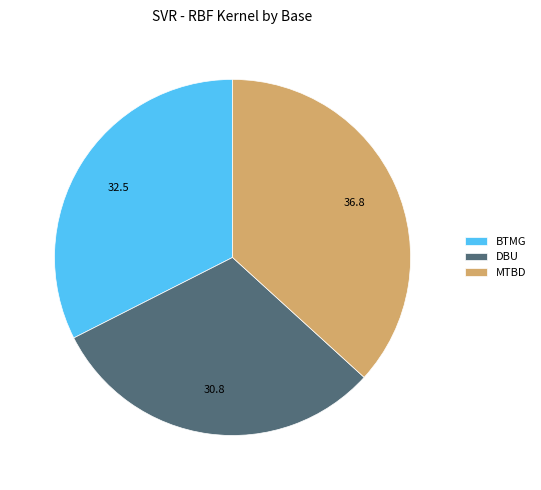

Approximately how many times larger is the value at MTBD compared to BTMG?

1.1